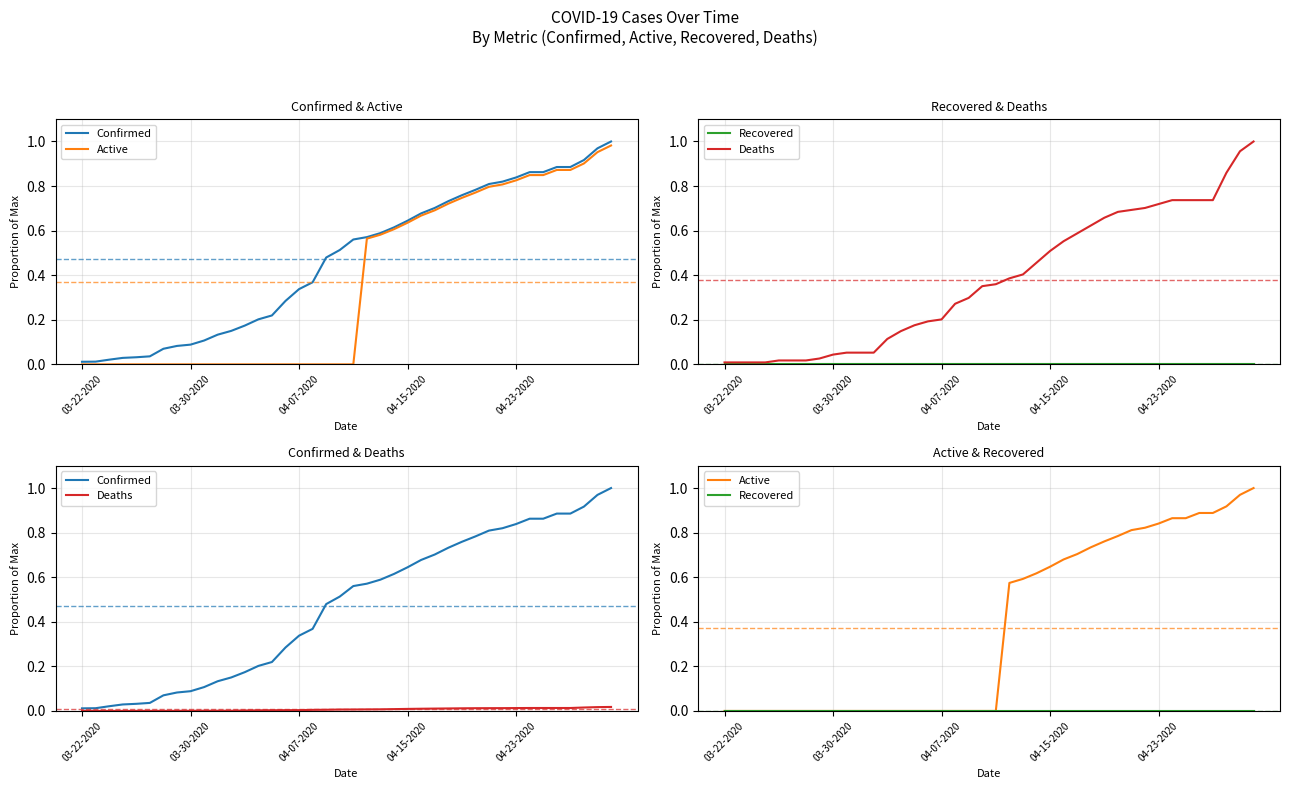

At how many categories does at least one series exceed 0?

40